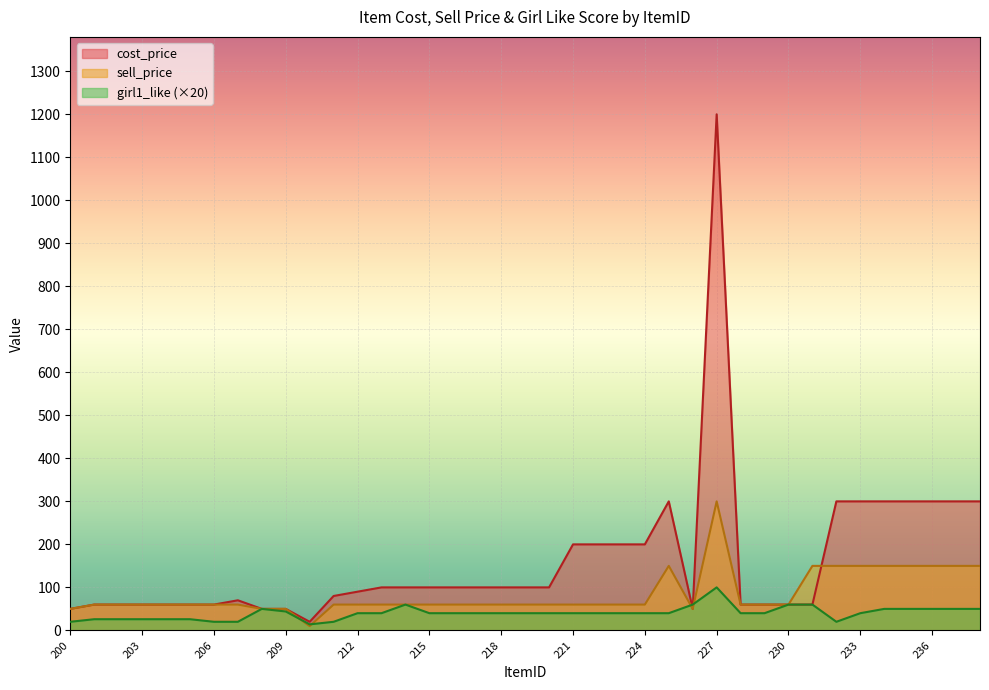

What is the sum of all cost_price values?

6260